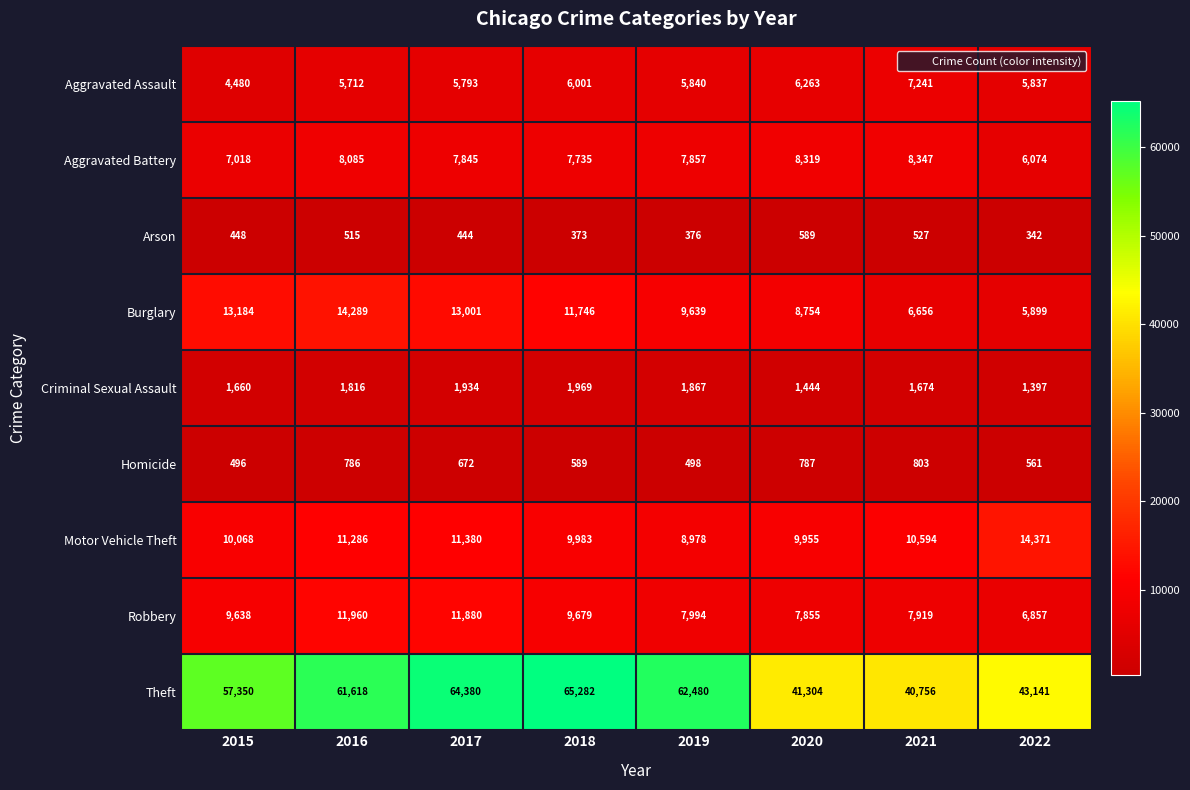

Which series has the widest spread of values?

Theft